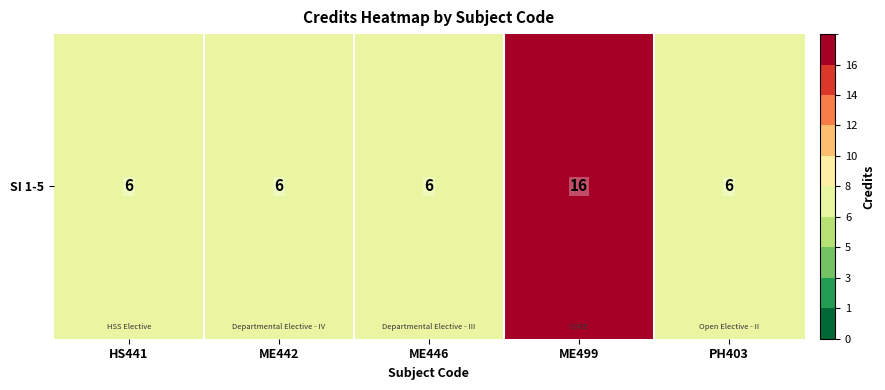

How many data points are above 6?

1